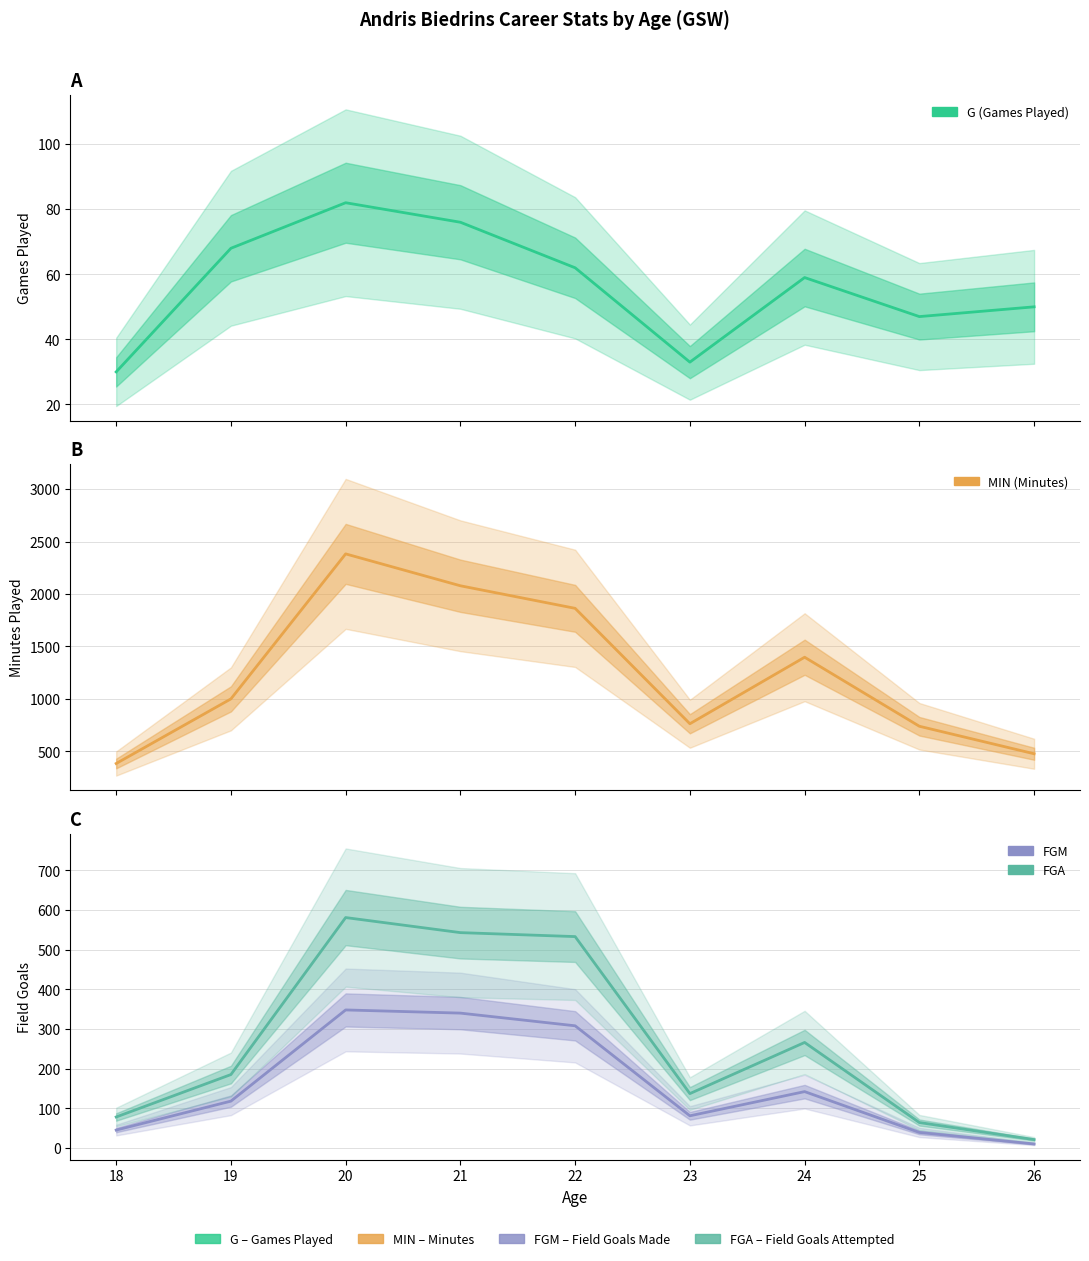

What is the sum of all FGM values?

1431